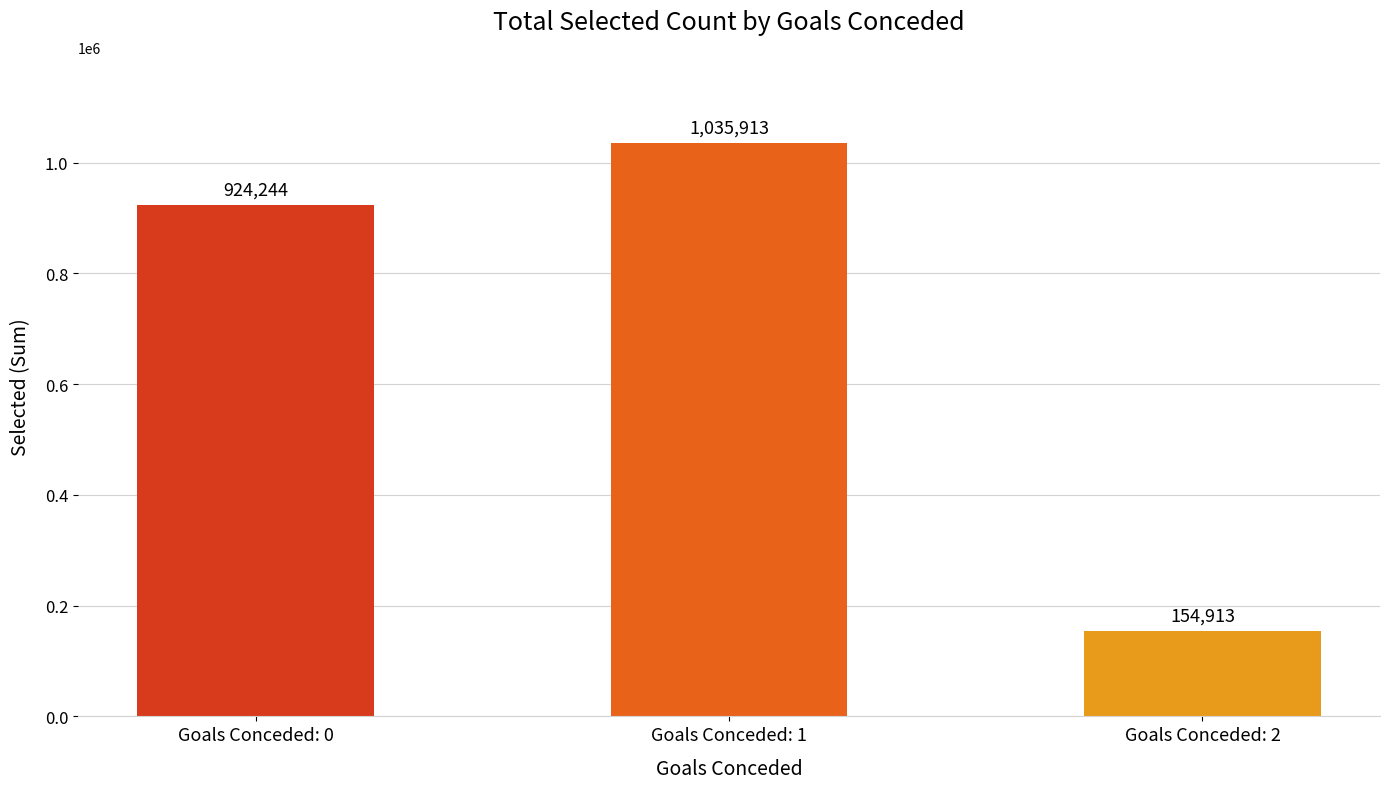

What is the maximum value shown in the chart?

1035913